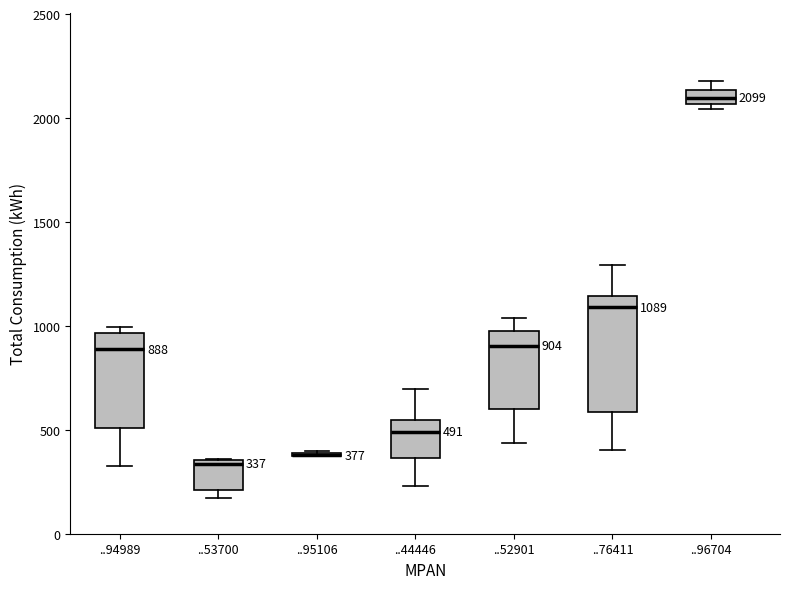

Which box is the tallest, from its lower edge to its upper edge?

..76411